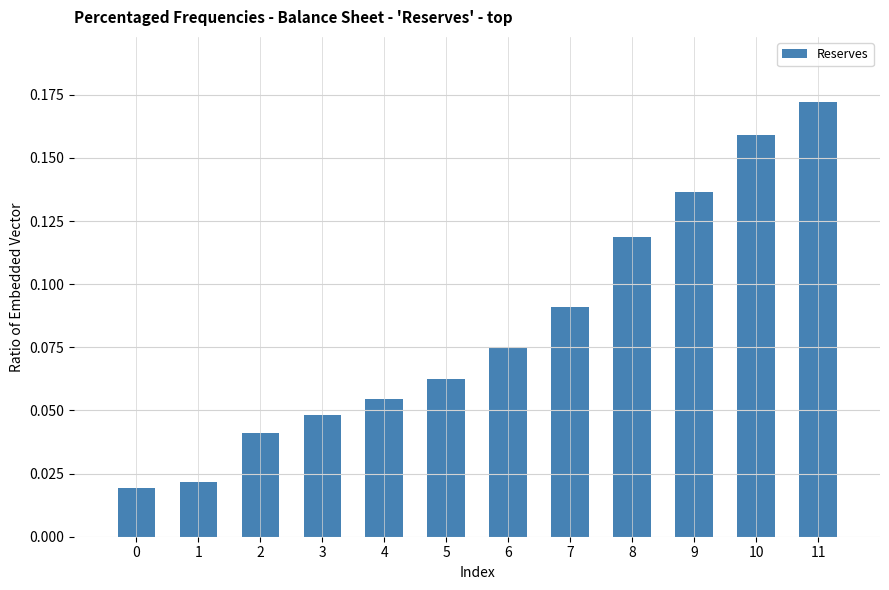

What is the sum of all values?

1.0